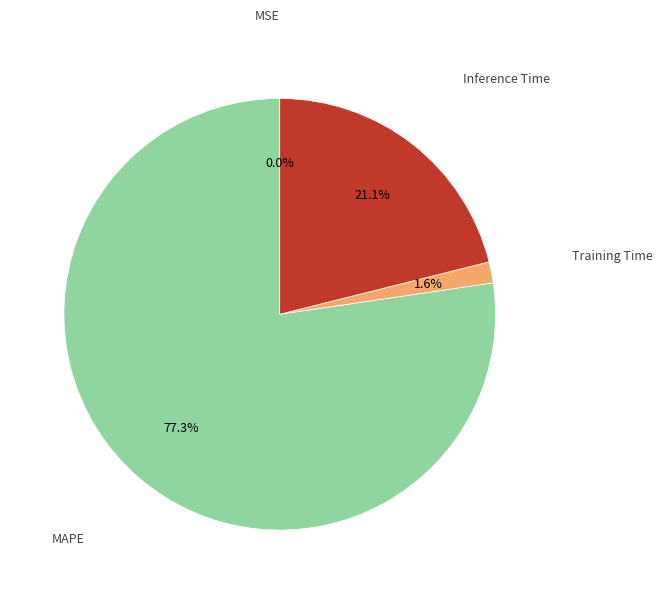

To the nearest percent, what portion does MAPE represent?

77%